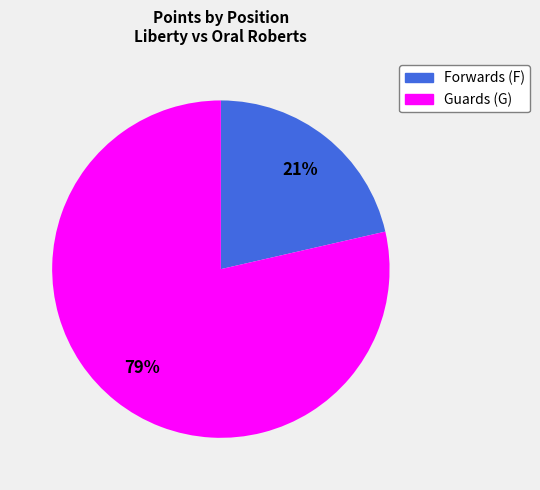

Which slice is the smallest?

Forwards (F)